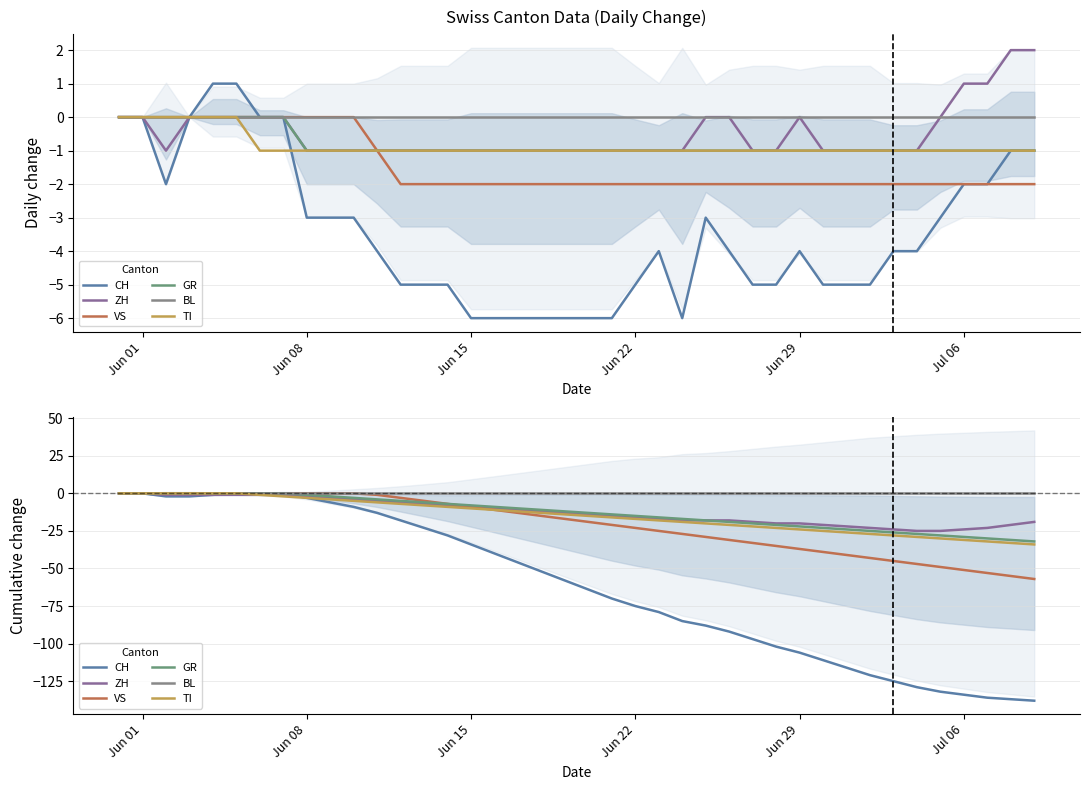

At Jun 08, list the series in order from smallest to largest.

CH, TI, ZH, GR, VS, BL